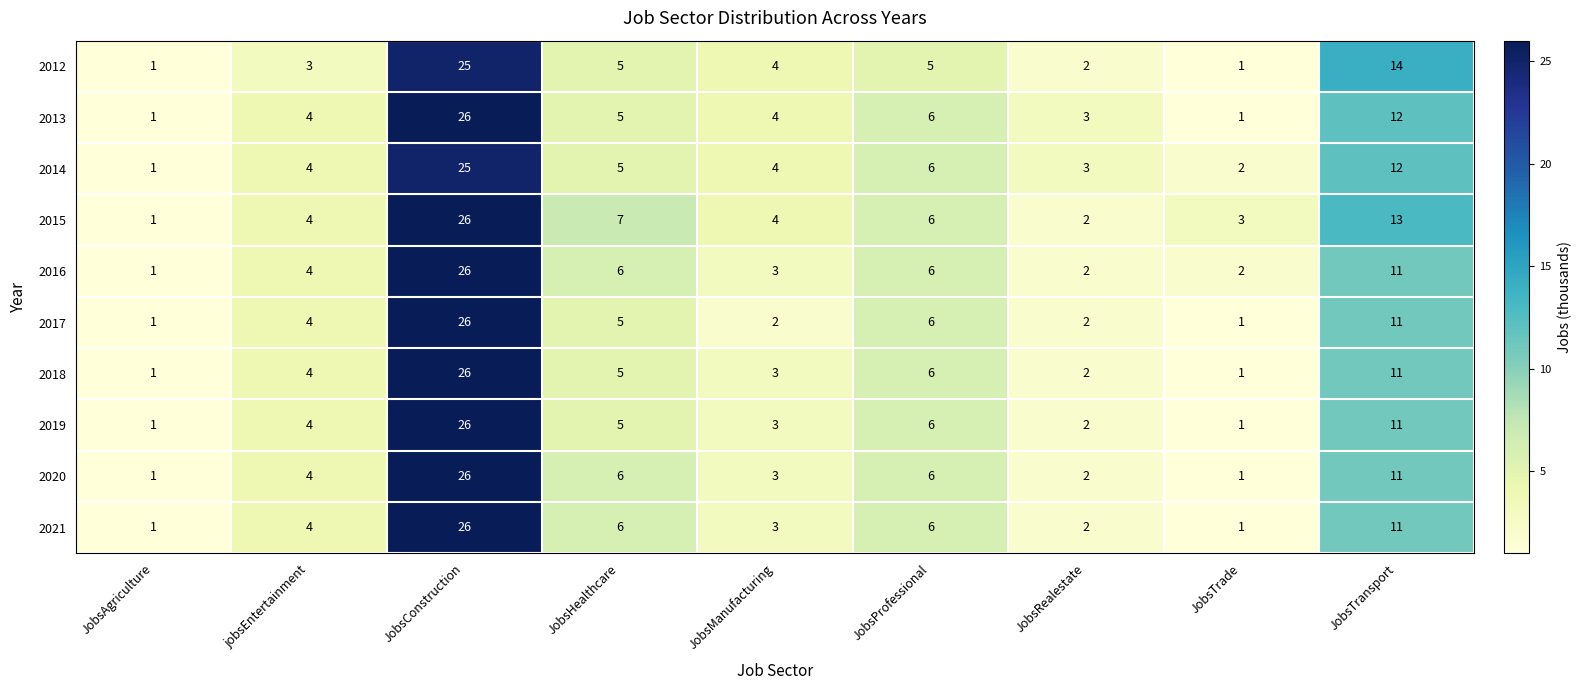

The 2014 series shows 2 at JobsManufacturing. True or false?

False